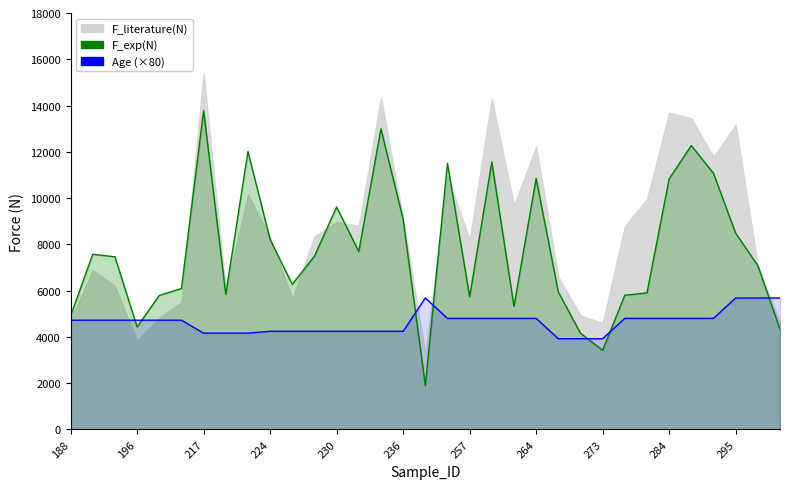

Where does the Age (×80) series first go above 4720?

16